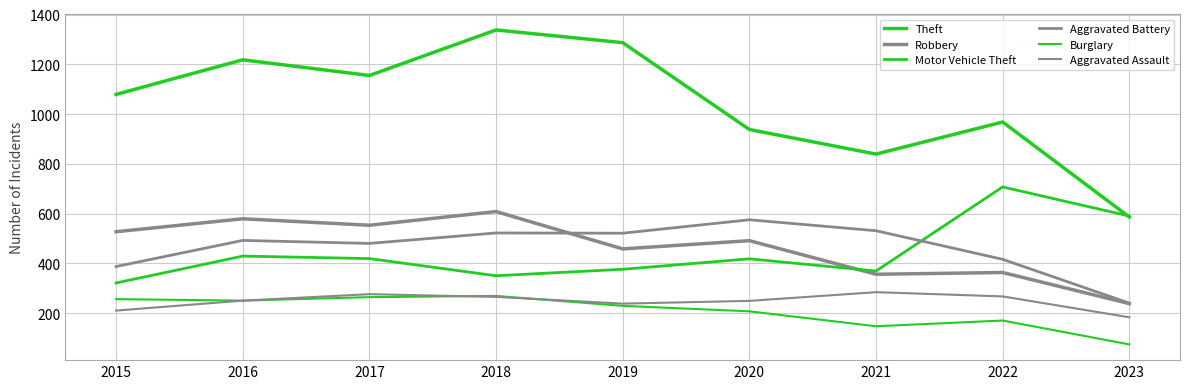

What is the sum of the Motor Vehicle Theft values at 2017 and 2023?

1009